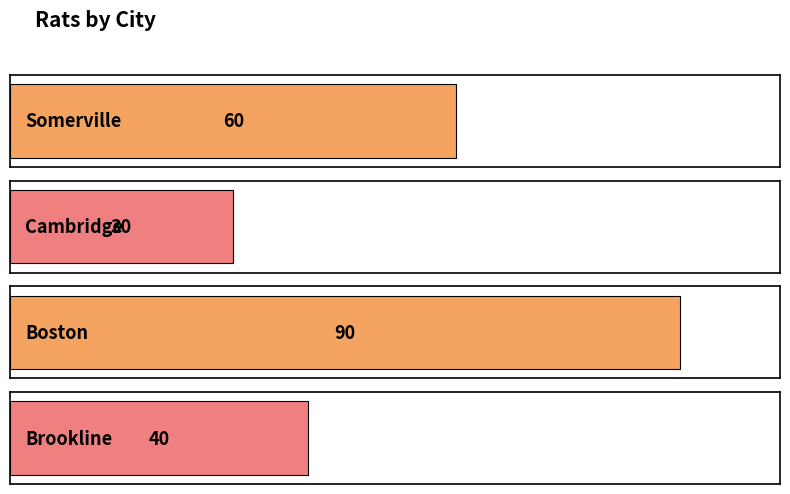

Are the bars horizontal?

Yes